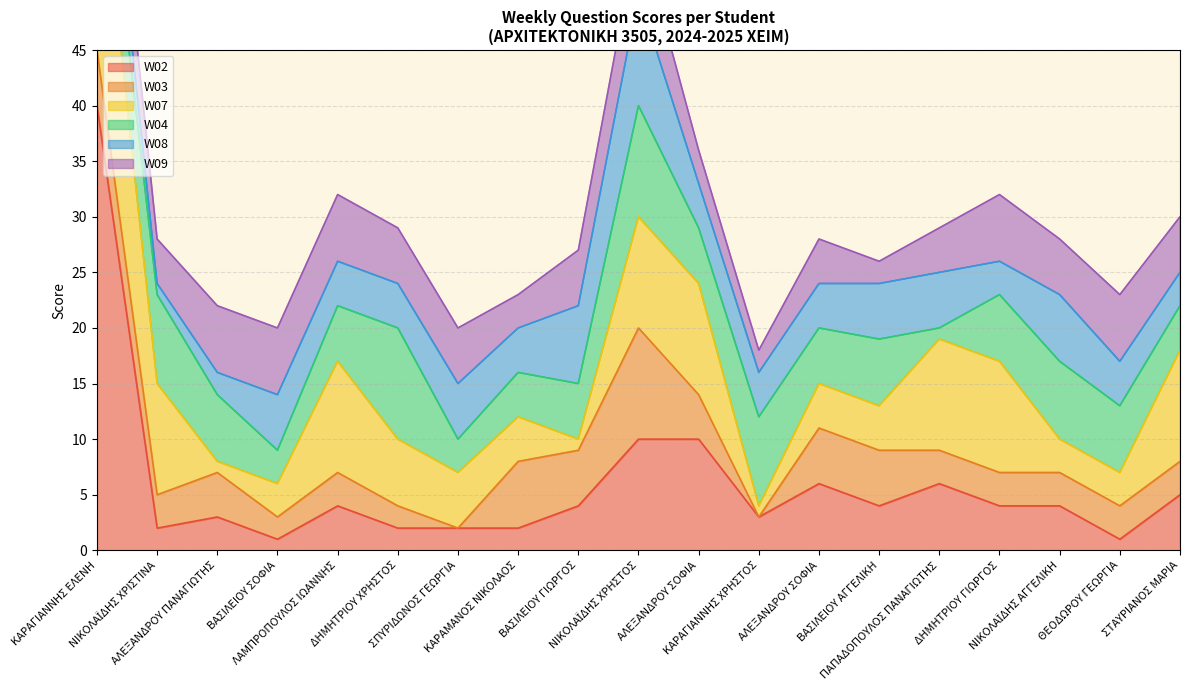

Reading right to left, transcribe all the data shown in this chart.

W02: ΣΤΑΥΡΙΑΝΟΣ ΜΑΡΙΑ=5	ΘΕΟΔΩΡΟΥ ΓΕΩΡΓΙΑ=1	ΝΙΚΟΛΑΪΔΗΣ ΑΓΓΕΛΙΚΗ=4	ΔΗΜΗΤΡΙΟΥ ΓΙΩΡΓΟΣ=4	ΠΑΠΑΔΟΠΟΥΛΟΣ ΠΑΝΑΓΙΩΤΗΣ=6	ΒΑΣΙΛΕΙΟΥ ΑΓΓΕΛΙΚΗ=4	ΑΛΕΞΑΝΔΡΟΥ ΣΟΦΙΑ=6	ΚΑΡΑΓΙΑΝΝΗΣ ΧΡΗΣΤΟΣ=3	ΑΛΕΞΑΝΔΡΟΥ ΣΟΦΙΑ=10	ΝΙΚΟΛΑΪΔΗΣ ΧΡΗΣΤΟΣ=10	ΒΑΣΙΛΕΙΟΥ ΓΙΩΡΓΟΣ=4	ΚΑΡΑΜΑΝΟΣ ΝΙΚΟΛΑΟΣ=2	ΣΠΥΡΙΔΩΝΟΣ ΓΕΩΡΓΙΑ=2	ΔΗΜΗΤΡΙΟΥ ΧΡΗΣΤΟΣ=2	ΛΑΜΠΡΟΠΟΥΛΟΣ ΙΩΑΝΝΗΣ=4	ΒΑΣΙΛΕΙΟΥ ΣΟΦΙΑ=1	ΑΛΕΞΑΝΔΡΟΥ ΠΑΝΑΓΙΩΤΗΣ=3	ΝΙΚΟΛΑΪΔΗΣ ΧΡΙΣΤΙΝΑ=2	ΚΑΡΑΓΙΑΝΝΗΣ ΕΛΕΝΗ=40
W03: ΣΤΑΥΡΙΑΝΟΣ ΜΑΡΙΑ=3	ΘΕΟΔΩΡΟΥ ΓΕΩΡΓΙΑ=3	ΝΙΚΟΛΑΪΔΗΣ ΑΓΓΕΛΙΚΗ=3	ΔΗΜΗΤΡΙΟΥ ΓΙΩΡΓΟΣ=3	ΠΑΠΑΔΟΠΟΥΛΟΣ ΠΑΝΑΓΙΩΤΗΣ=3	ΒΑΣΙΛΕΙΟΥ ΑΓΓΕΛΙΚΗ=5	ΑΛΕΞΑΝΔΡΟΥ ΣΟΦΙΑ=5	ΚΑΡΑΓΙΑΝΝΗΣ ΧΡΗΣΤΟΣ=0	ΑΛΕΞΑΝΔΡΟΥ ΣΟΦΙΑ=4	ΝΙΚΟΛΑΪΔΗΣ ΧΡΗΣΤΟΣ=10	ΒΑΣΙΛΕΙΟΥ ΓΙΩΡΓΟΣ=5	ΚΑΡΑΜΑΝΟΣ ΝΙΚΟΛΑΟΣ=6	ΣΠΥΡΙΔΩΝΟΣ ΓΕΩΡΓΙΑ=0	ΔΗΜΗΤΡΙΟΥ ΧΡΗΣΤΟΣ=2	ΛΑΜΠΡΟΠΟΥΛΟΣ ΙΩΑΝΝΗΣ=3	ΒΑΣΙΛΕΙΟΥ ΣΟΦΙΑ=2	ΑΛΕΞΑΝΔΡΟΥ ΠΑΝΑΓΙΩΤΗΣ=4	ΝΙΚΟΛΑΪΔΗΣ ΧΡΙΣΤΙΝΑ=3	ΚΑΡΑΓΙΑΝΝΗΣ ΕΛΕΝΗ=5
W07: ΣΤΑΥΡΙΑΝΟΣ ΜΑΡΙΑ=10	ΘΕΟΔΩΡΟΥ ΓΕΩΡΓΙΑ=3	ΝΙΚΟΛΑΪΔΗΣ ΑΓΓΕΛΙΚΗ=3	ΔΗΜΗΤΡΙΟΥ ΓΙΩΡΓΟΣ=10	ΠΑΠΑΔΟΠΟΥΛΟΣ ΠΑΝΑΓΙΩΤΗΣ=10	ΒΑΣΙΛΕΙΟΥ ΑΓΓΕΛΙΚΗ=4	ΑΛΕΞΑΝΔΡΟΥ ΣΟΦΙΑ=4	ΚΑΡΑΓΙΑΝΝΗΣ ΧΡΗΣΤΟΣ=1	ΑΛΕΞΑΝΔΡΟΥ ΣΟΦΙΑ=10	ΝΙΚΟΛΑΪΔΗΣ ΧΡΗΣΤΟΣ=10	ΒΑΣΙΛΕΙΟΥ ΓΙΩΡΓΟΣ=1	ΚΑΡΑΜΑΝΟΣ ΝΙΚΟΛΑΟΣ=4	ΣΠΥΡΙΔΩΝΟΣ ΓΕΩΡΓΙΑ=5	ΔΗΜΗΤΡΙΟΥ ΧΡΗΣΤΟΣ=6	ΛΑΜΠΡΟΠΟΥΛΟΣ ΙΩΑΝΝΗΣ=10	ΒΑΣΙΛΕΙΟΥ ΣΟΦΙΑ=3	ΑΛΕΞΑΝΔΡΟΥ ΠΑΝΑΓΙΩΤΗΣ=1	ΝΙΚΟΛΑΪΔΗΣ ΧΡΙΣΤΙΝΑ=10	ΚΑΡΑΓΙΑΝΝΗΣ ΕΛΕΝΗ=20
W04: ΣΤΑΥΡΙΑΝΟΣ ΜΑΡΙΑ=4	ΘΕΟΔΩΡΟΥ ΓΕΩΡΓΙΑ=6	ΝΙΚΟΛΑΪΔΗΣ ΑΓΓΕΛΙΚΗ=7	ΔΗΜΗΤΡΙΟΥ ΓΙΩΡΓΟΣ=6	ΠΑΠΑΔΟΠΟΥΛΟΣ ΠΑΝΑΓΙΩΤΗΣ=1	ΒΑΣΙΛΕΙΟΥ ΑΓΓΕΛΙΚΗ=6	ΑΛΕΞΑΝΔΡΟΥ ΣΟΦΙΑ=5	ΚΑΡΑΓΙΑΝΝΗΣ ΧΡΗΣΤΟΣ=8	ΑΛΕΞΑΝΔΡΟΥ ΣΟΦΙΑ=5	ΝΙΚΟΛΑΪΔΗΣ ΧΡΗΣΤΟΣ=10	ΒΑΣΙΛΕΙΟΥ ΓΙΩΡΓΟΣ=5	ΚΑΡΑΜΑΝΟΣ ΝΙΚΟΛΑΟΣ=4	ΣΠΥΡΙΔΩΝΟΣ ΓΕΩΡΓΙΑ=3	ΔΗΜΗΤΡΙΟΥ ΧΡΗΣΤΟΣ=10	ΛΑΜΠΡΟΠΟΥΛΟΣ ΙΩΑΝΝΗΣ=5	ΒΑΣΙΛΕΙΟΥ ΣΟΦΙΑ=3	ΑΛΕΞΑΝΔΡΟΥ ΠΑΝΑΓΙΩΤΗΣ=6	ΝΙΚΟΛΑΪΔΗΣ ΧΡΙΣΤΙΝΑ=8	ΚΑΡΑΓΙΑΝΝΗΣ ΕΛΕΝΗ=5
W08: ΣΤΑΥΡΙΑΝΟΣ ΜΑΡΙΑ=3	ΘΕΟΔΩΡΟΥ ΓΕΩΡΓΙΑ=4	ΝΙΚΟΛΑΪΔΗΣ ΑΓΓΕΛΙΚΗ=6	ΔΗΜΗΤΡΙΟΥ ΓΙΩΡΓΟΣ=3	ΠΑΠΑΔΟΠΟΥΛΟΣ ΠΑΝΑΓΙΩΤΗΣ=5	ΒΑΣΙΛΕΙΟΥ ΑΓΓΕΛΙΚΗ=5	ΑΛΕΞΑΝΔΡΟΥ ΣΟΦΙΑ=4	ΚΑΡΑΓΙΑΝΝΗΣ ΧΡΗΣΤΟΣ=4	ΑΛΕΞΑΝΔΡΟΥ ΣΟΦΙΑ=4	ΝΙΚΟΛΑΪΔΗΣ ΧΡΗΣΤΟΣ=10	ΒΑΣΙΛΕΙΟΥ ΓΙΩΡΓΟΣ=7	ΚΑΡΑΜΑΝΟΣ ΝΙΚΟΛΑΟΣ=4	ΣΠΥΡΙΔΩΝΟΣ ΓΕΩΡΓΙΑ=5	ΔΗΜΗΤΡΙΟΥ ΧΡΗΣΤΟΣ=4	ΛΑΜΠΡΟΠΟΥΛΟΣ ΙΩΑΝΝΗΣ=4	ΒΑΣΙΛΕΙΟΥ ΣΟΦΙΑ=5	ΑΛΕΞΑΝΔΡΟΥ ΠΑΝΑΓΙΩΤΗΣ=2	ΝΙΚΟΛΑΪΔΗΣ ΧΡΙΣΤΙΝΑ=1	ΚΑΡΑΓΙΑΝΝΗΣ ΕΛΕΝΗ=5
W09: ΣΤΑΥΡΙΑΝΟΣ ΜΑΡΙΑ=5	ΘΕΟΔΩΡΟΥ ΓΕΩΡΓΙΑ=6	ΝΙΚΟΛΑΪΔΗΣ ΑΓΓΕΛΙΚΗ=5	ΔΗΜΗΤΡΙΟΥ ΓΙΩΡΓΟΣ=6	ΠΑΠΑΔΟΠΟΥΛΟΣ ΠΑΝΑΓΙΩΤΗΣ=4	ΒΑΣΙΛΕΙΟΥ ΑΓΓΕΛΙΚΗ=2	ΑΛΕΞΑΝΔΡΟΥ ΣΟΦΙΑ=4	ΚΑΡΑΓΙΑΝΝΗΣ ΧΡΗΣΤΟΣ=2	ΑΛΕΞΑΝΔΡΟΥ ΣΟΦΙΑ=3	ΝΙΚΟΛΑΪΔΗΣ ΧΡΗΣΤΟΣ=6	ΒΑΣΙΛΕΙΟΥ ΓΙΩΡΓΟΣ=5	ΚΑΡΑΜΑΝΟΣ ΝΙΚΟΛΑΟΣ=3	ΣΠΥΡΙΔΩΝΟΣ ΓΕΩΡΓΙΑ=5	ΔΗΜΗΤΡΙΟΥ ΧΡΗΣΤΟΣ=5	ΛΑΜΠΡΟΠΟΥΛΟΣ ΙΩΑΝΝΗΣ=6	ΒΑΣΙΛΕΙΟΥ ΣΟΦΙΑ=6	ΑΛΕΞΑΝΔΡΟΥ ΠΑΝΑΓΙΩΤΗΣ=6	ΝΙΚΟΛΑΪΔΗΣ ΧΡΙΣΤΙΝΑ=4	ΚΑΡΑΓΙΑΝΝΗΣ ΕΛΕΝΗ=5